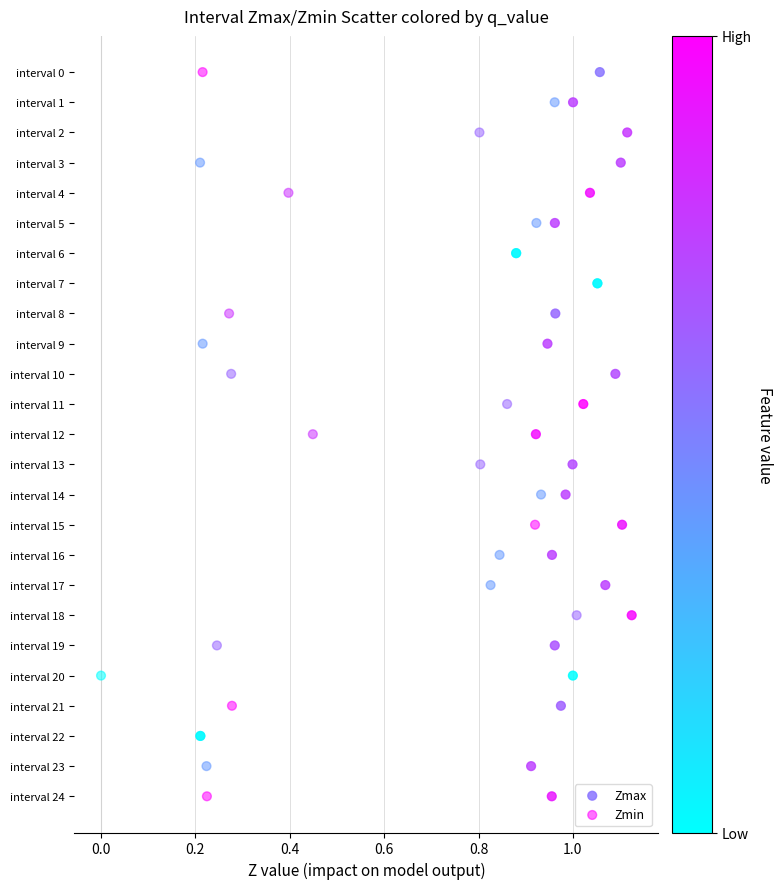

What are all the series names shown in the legend?

Zmax, Zmin